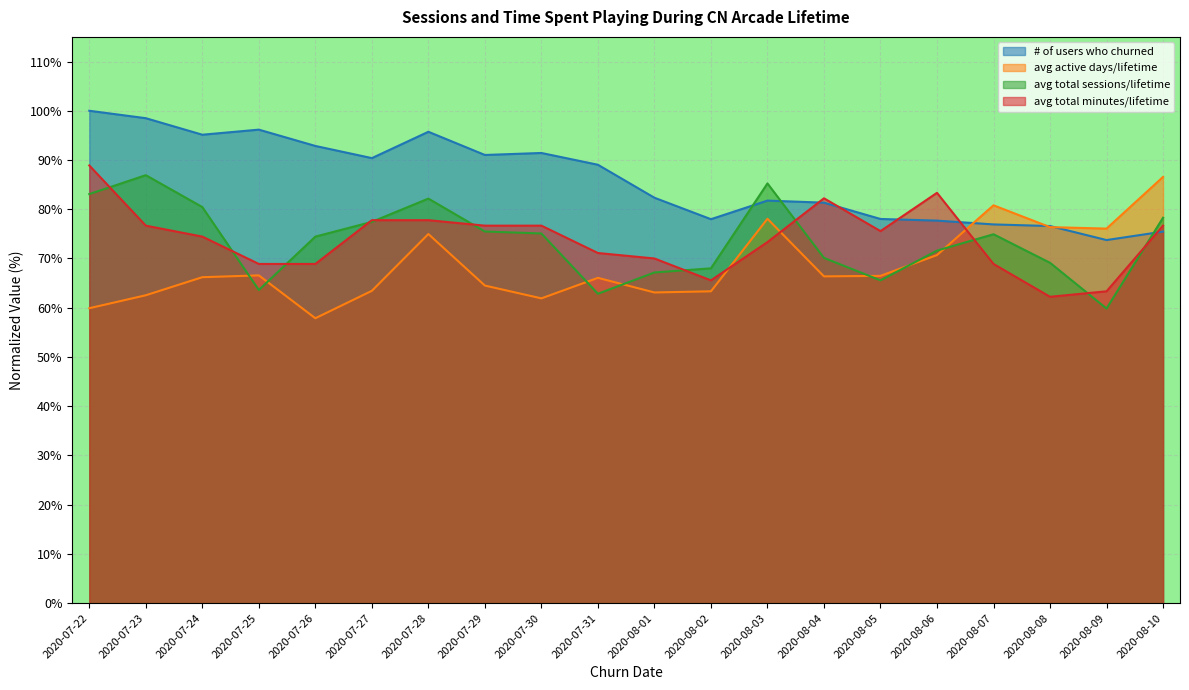

How many times do avg total sessions/lifetime and avg active days/lifetime cross each other?

7